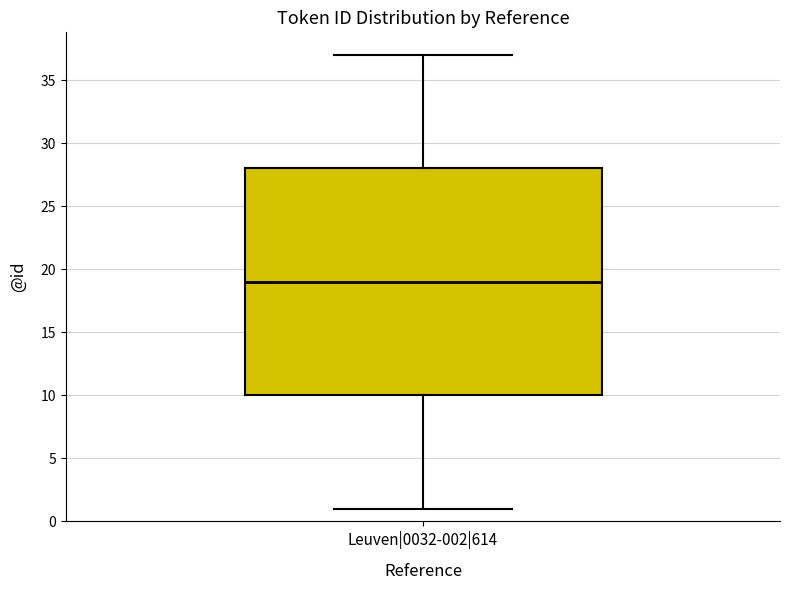

Read this box plot against the y-axis: the position of the median line, the range covered by the box, and the ends of both whiskers. The values are not printed on the chart, so give them approximately, as read against the axis.

median 19, box 10 to 28, whiskers 1 to 37